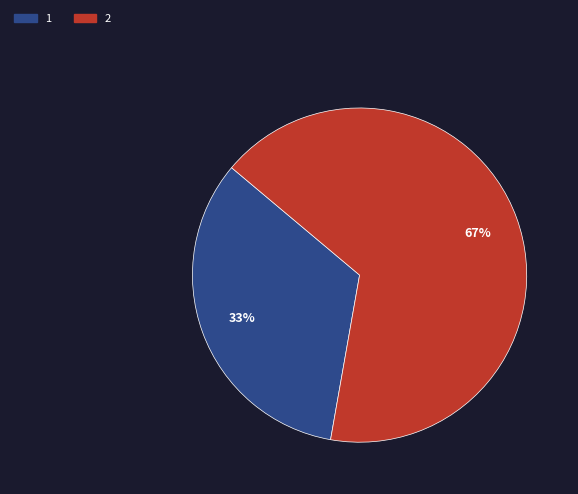

What is the ratio of the value at 2 to the value at 1?

2.0